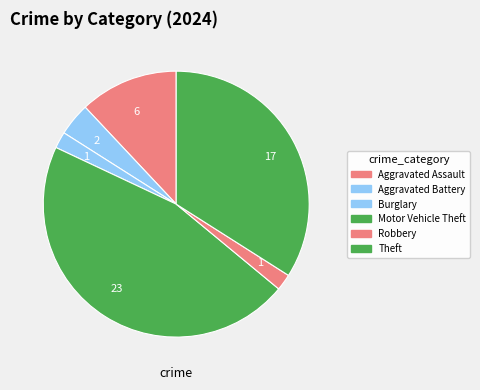

What percentage is NOT represented by Burglary?

98.0%